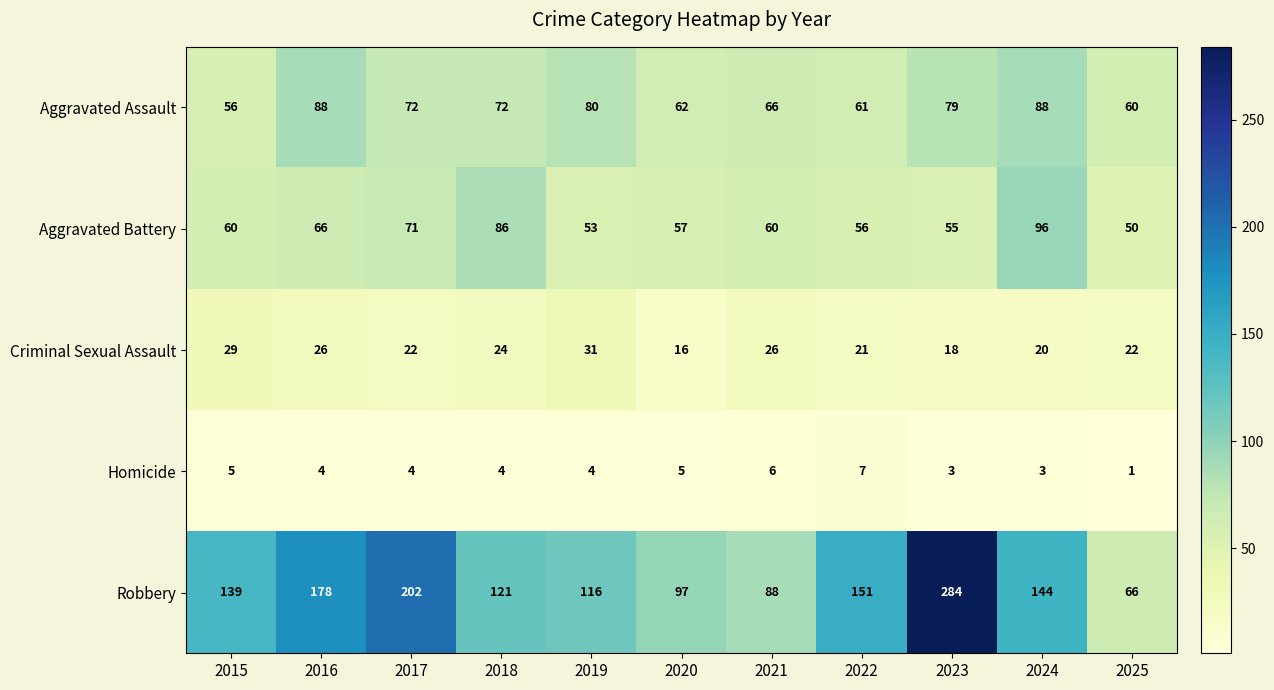

How many series are shown in this chart?

5